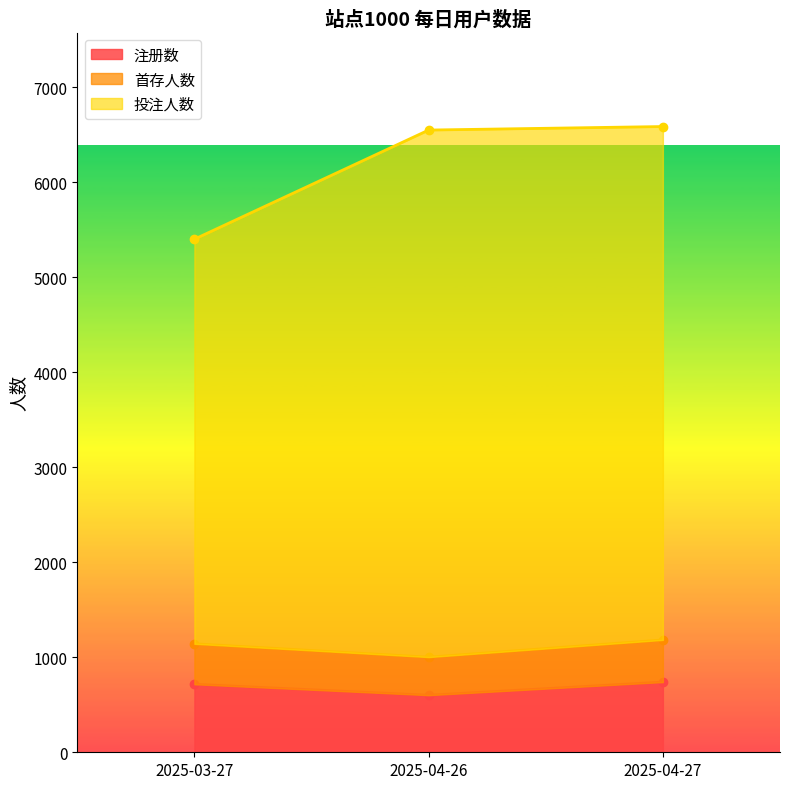

How many values in the 注册数 series are below 716?

1